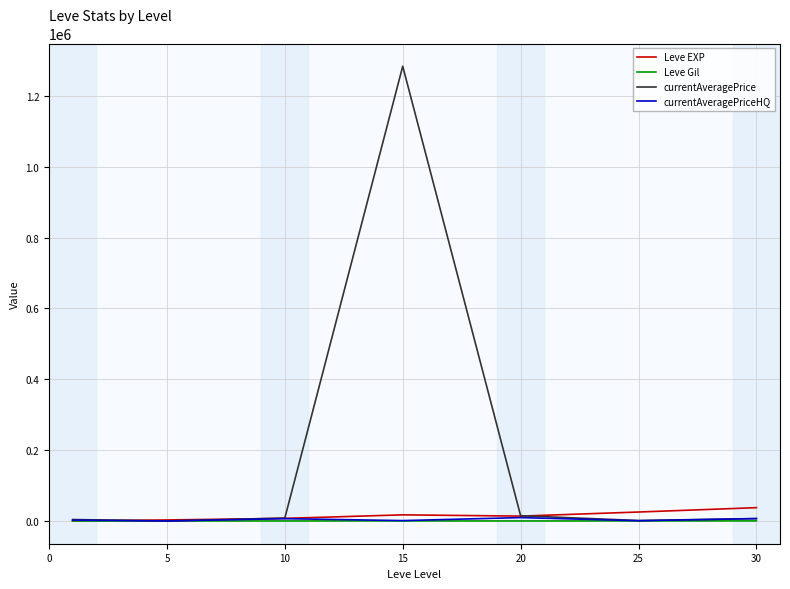

Which series has the largest total across all categories?

currentAveragePrice